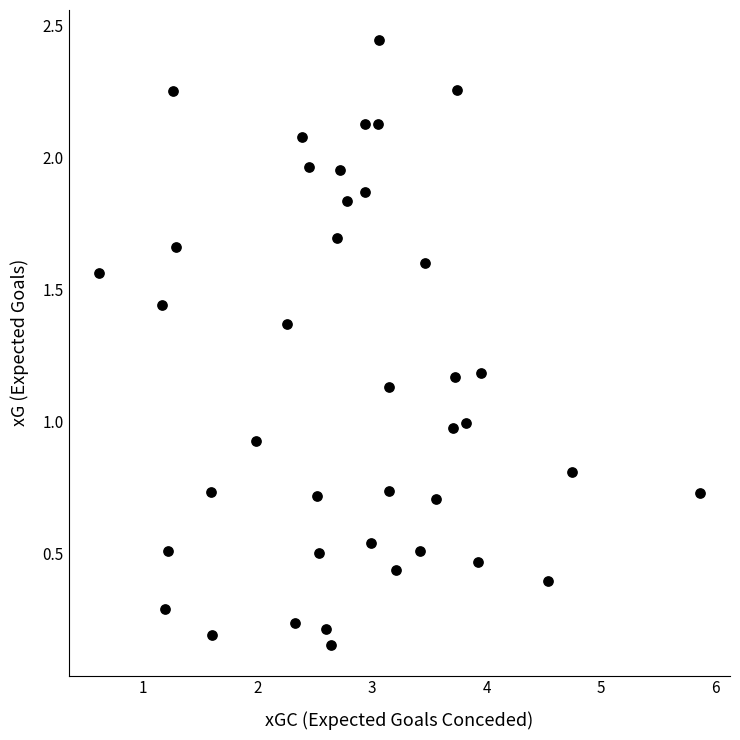

What is the range of X values (max minus min)?

5.3